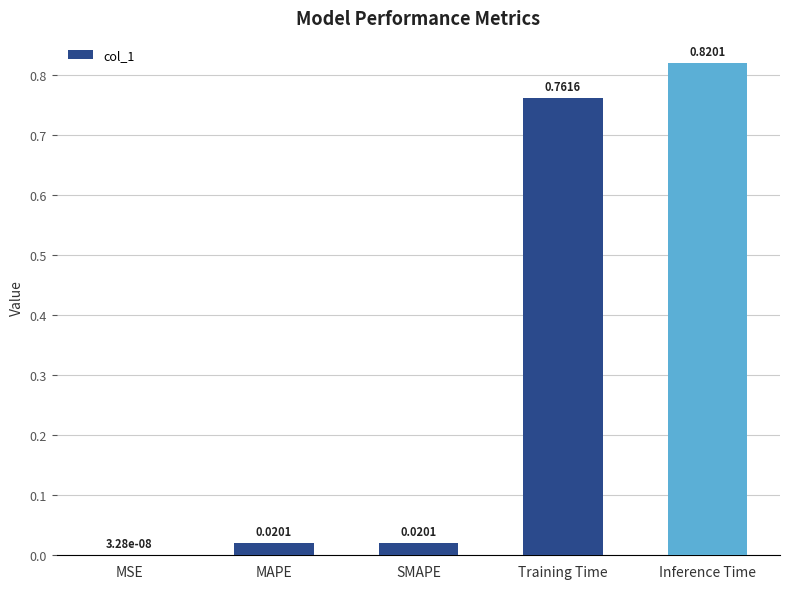

Where is the data nearest to the value 0?

MSE